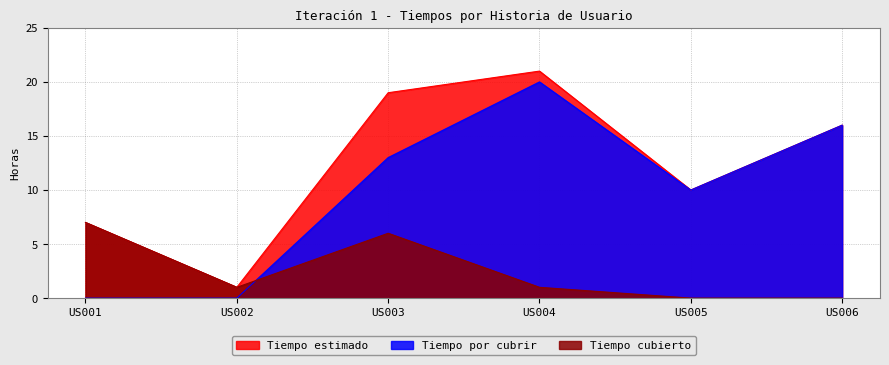

What is the sum of all Tiempo por cubrir values?

59